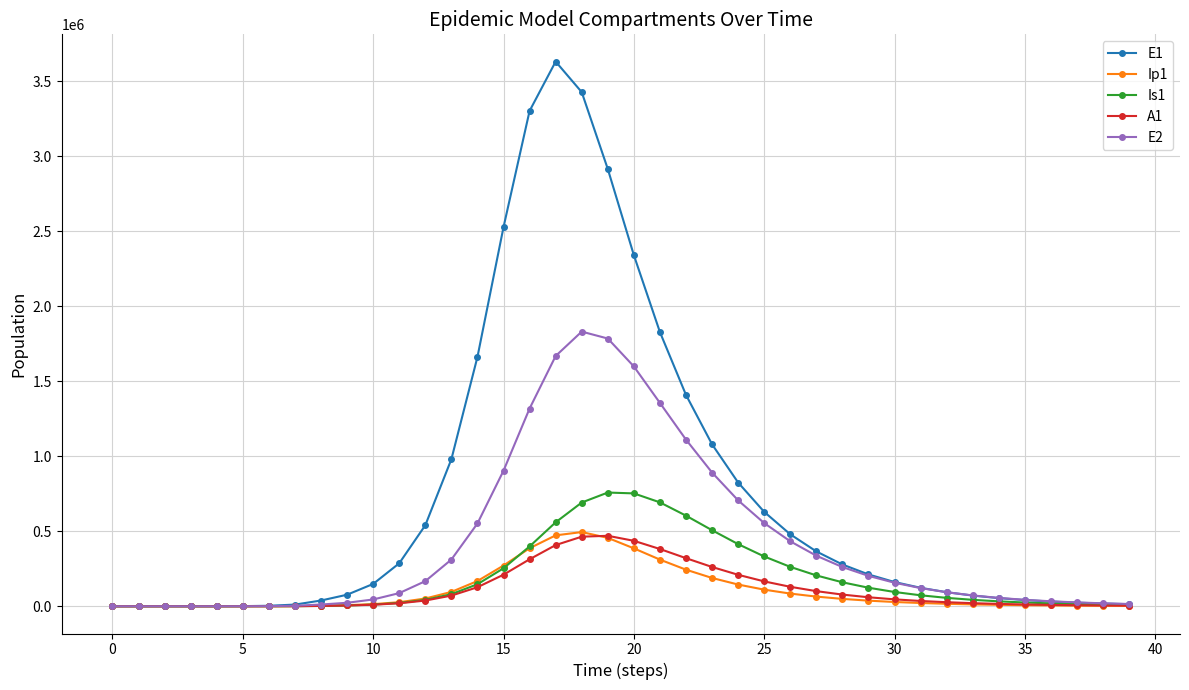

Which series has the largest range (max minus min)?

E1